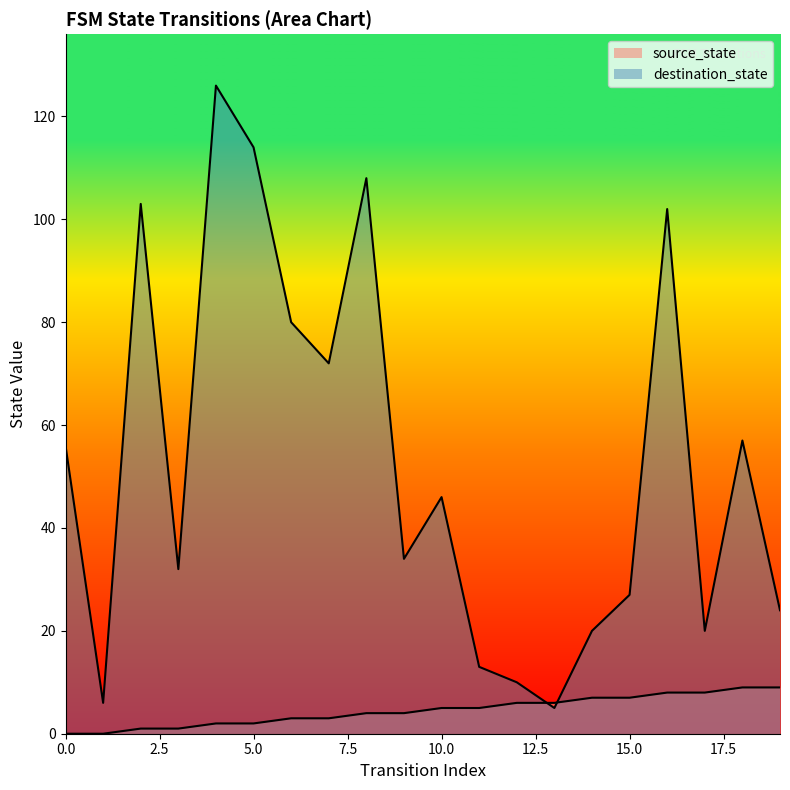

What is the spread (max minus min) of values at 7?

69